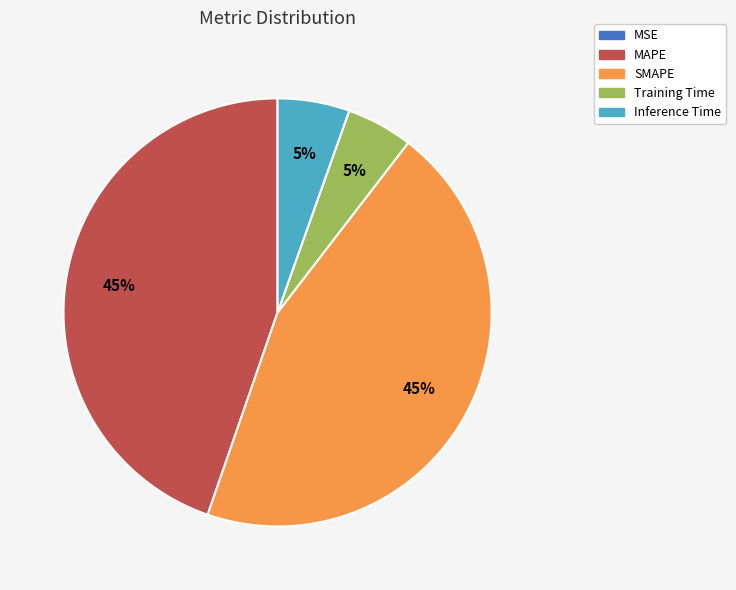

To the nearest percent, what is the difference between the largest and smallest slice percentages?

45%